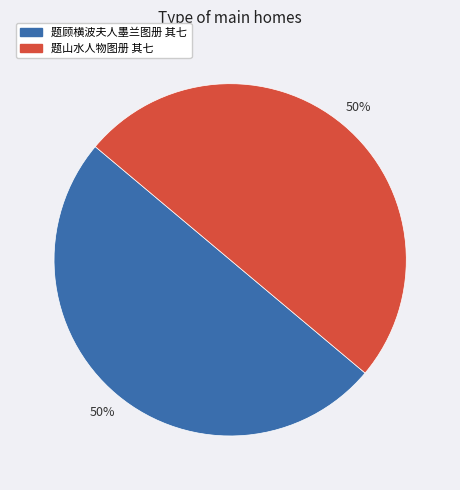

How many segments does this pie chart have?

2